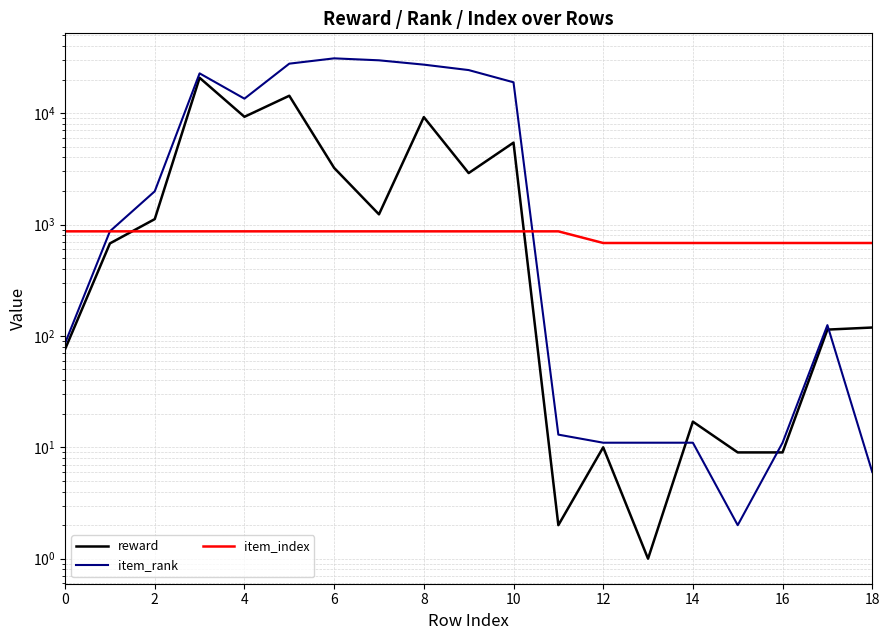

What value does the reward series have at 0, to the nearest 100?

100